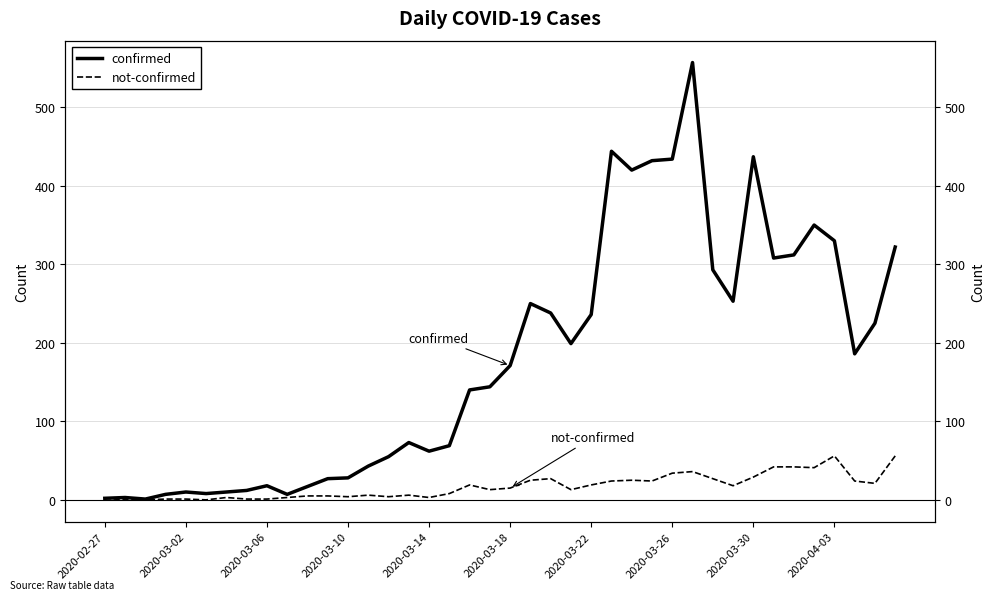

Which series has the largest total across all categories?

confirmed